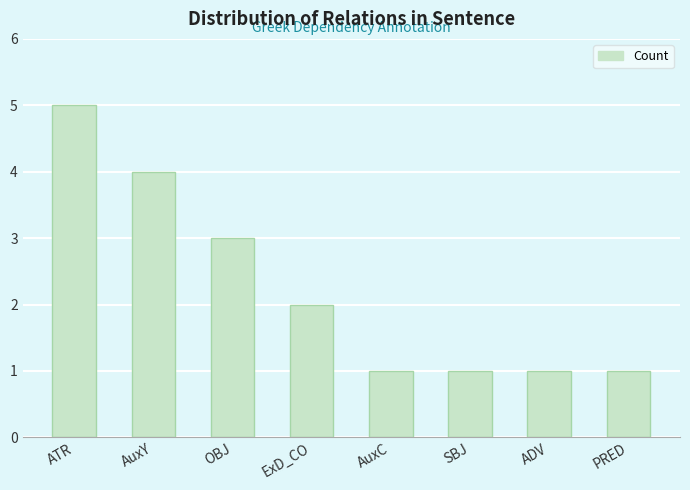

How many distinct data groups are displayed?

1